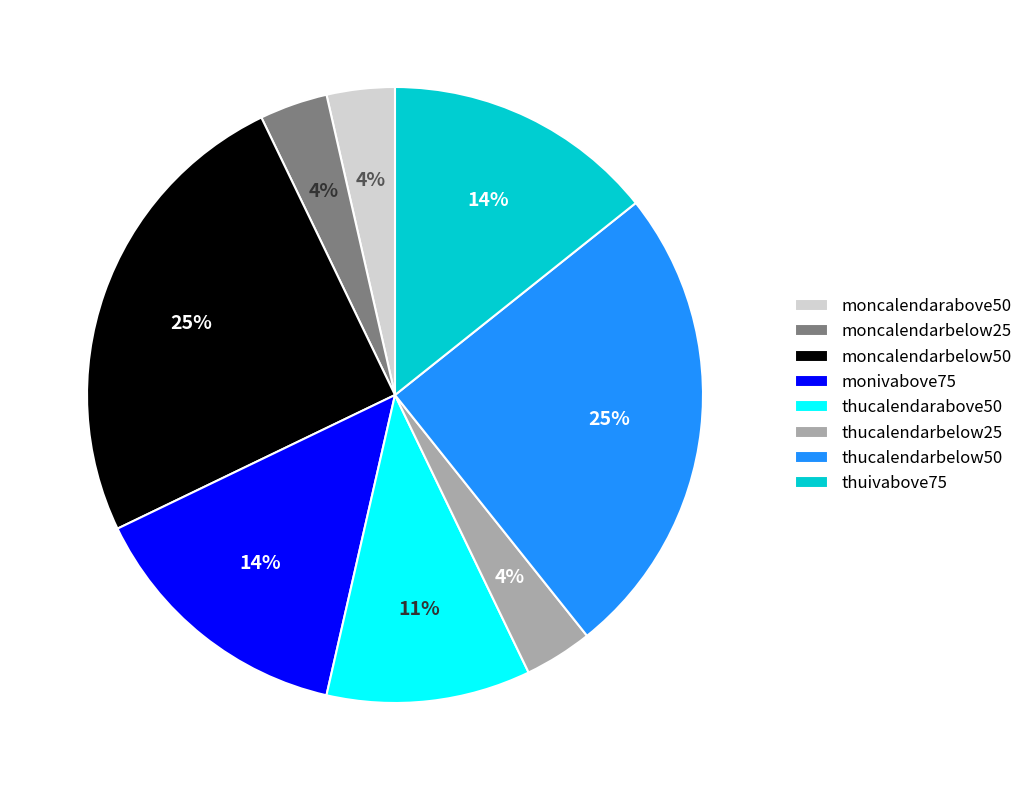

What percentage is the moncalendarbelow25 slice, to the nearest percent?

4%